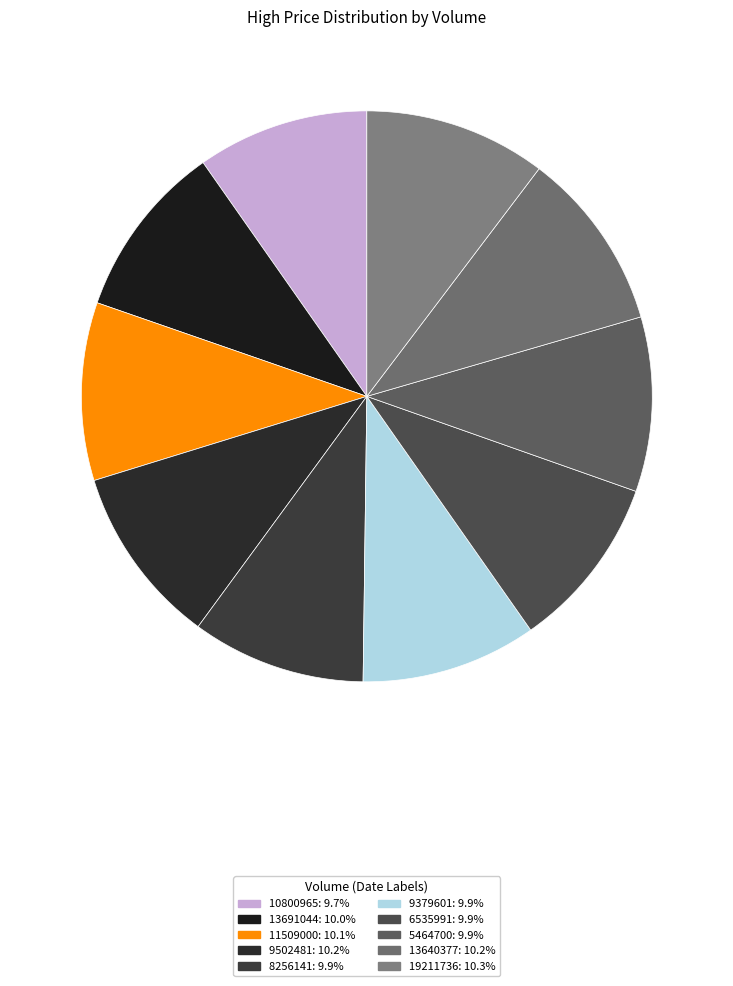

How many segments does this pie chart have?

10